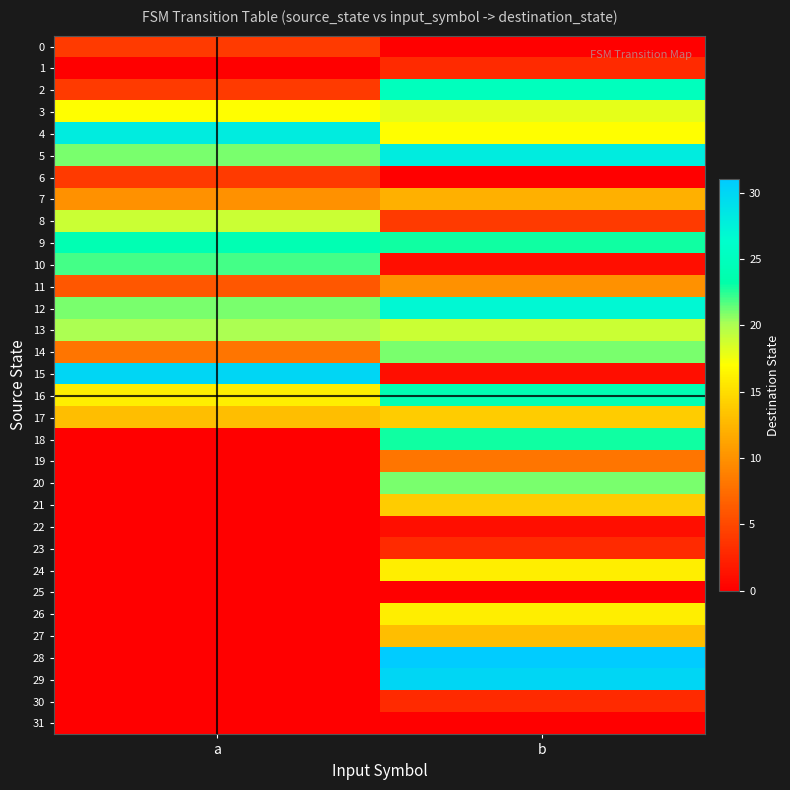

Between b and a, which is larger?

a